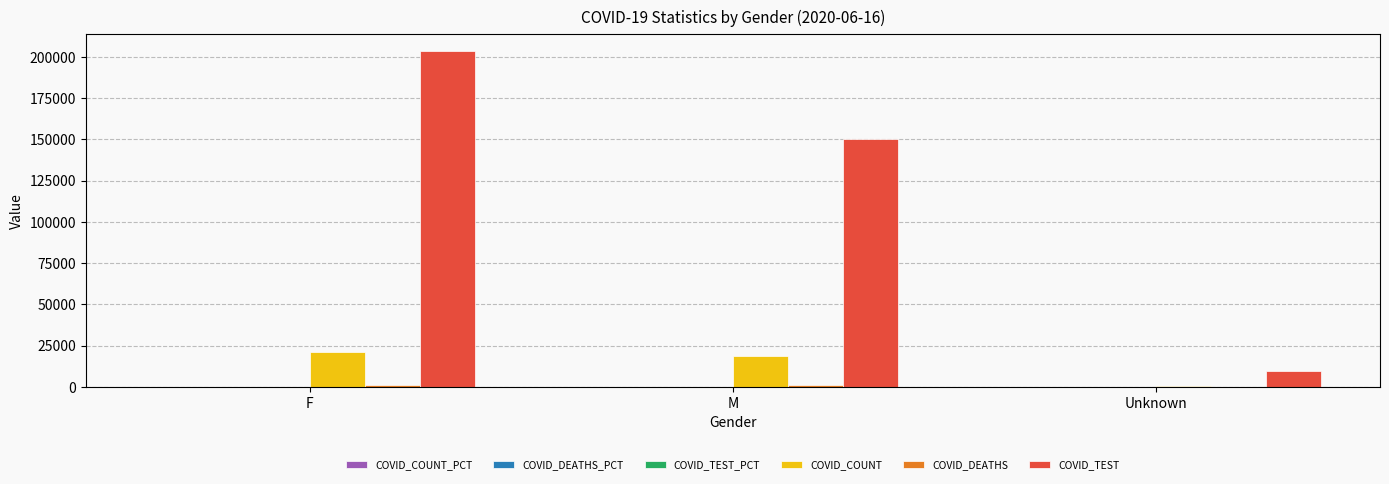

True or false: COVID_TEST has a value of 150151.0 at M.

True